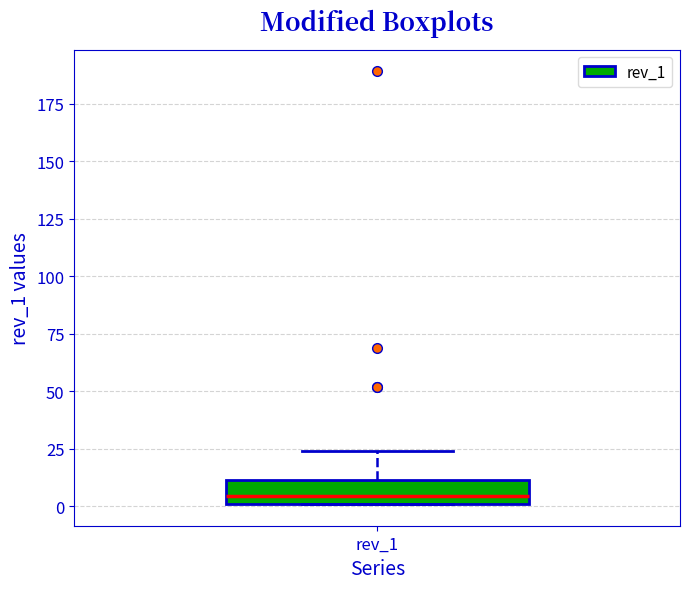

Read this box plot against the y-axis: the position of the median line, the range covered by the box, and the ends of both whiskers. The values are not printed on the chart, so give them approximately, as read against the axis.

median 5, box 0 to 10, whiskers 0 to 25